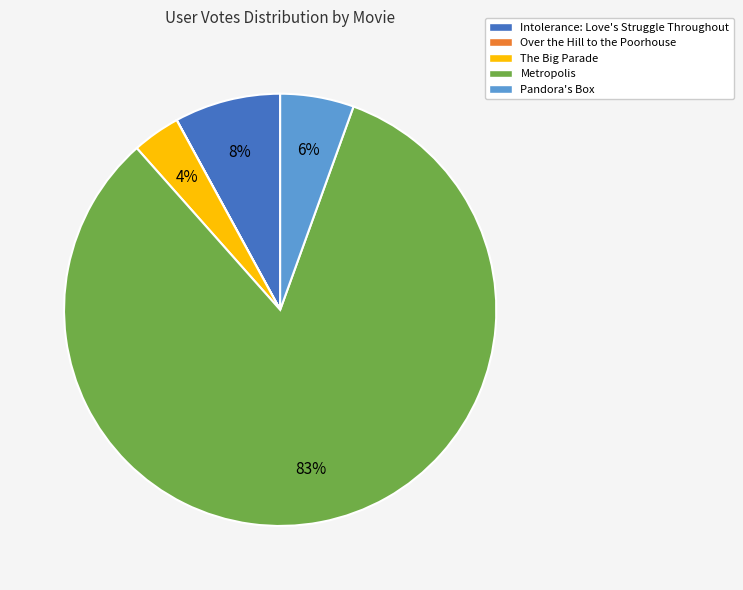

Which slice is the largest?

Metropolis